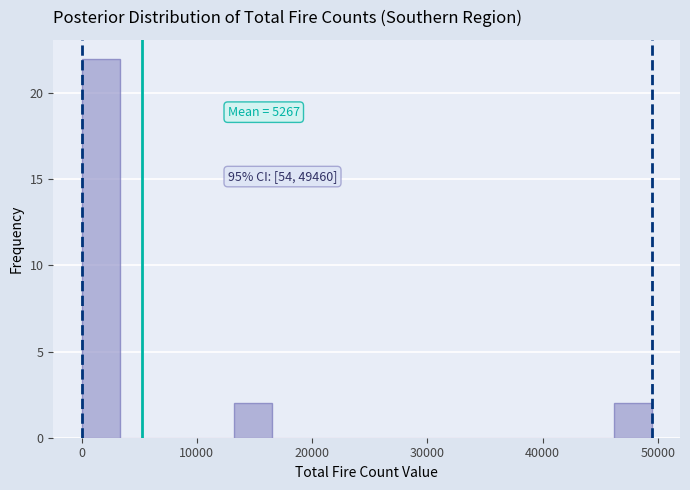

Read against the x-axis, roughly where is the centre of the tallest bar?

2000